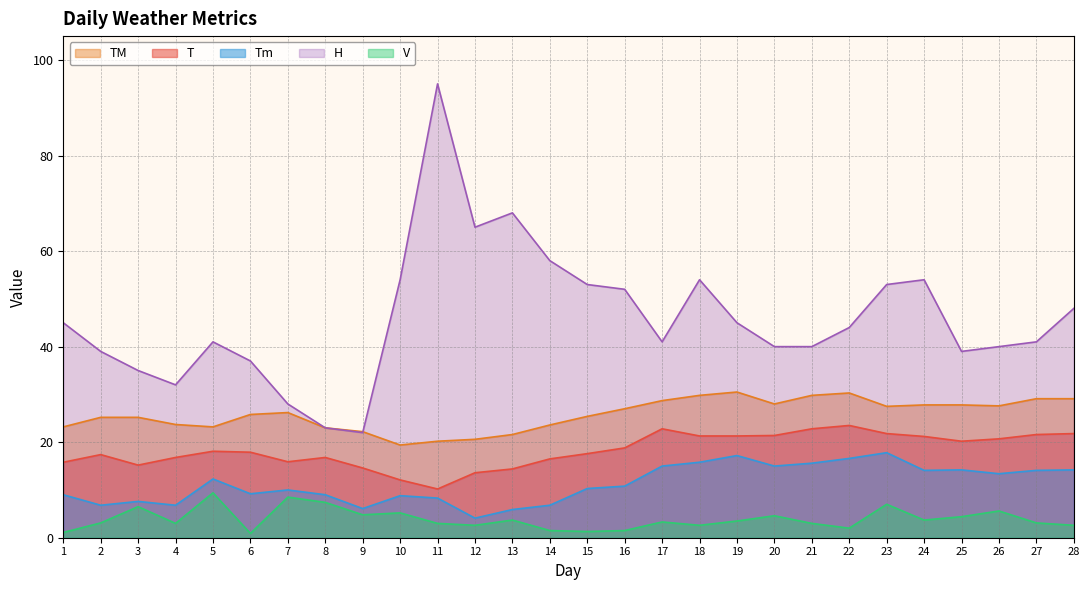

What is the total value across all series at 18?

123.5